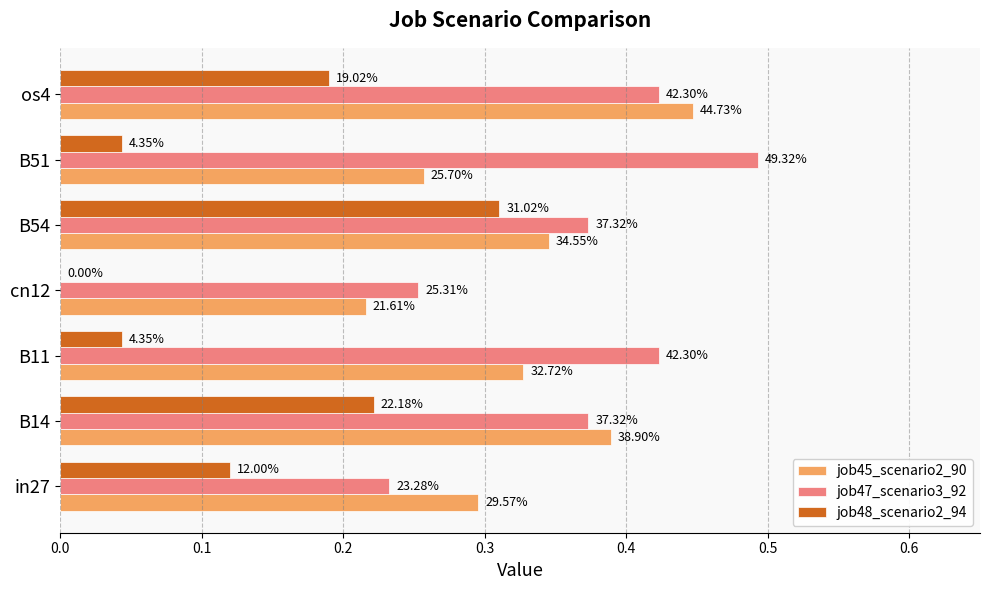

How many distinct data groups are displayed?

3